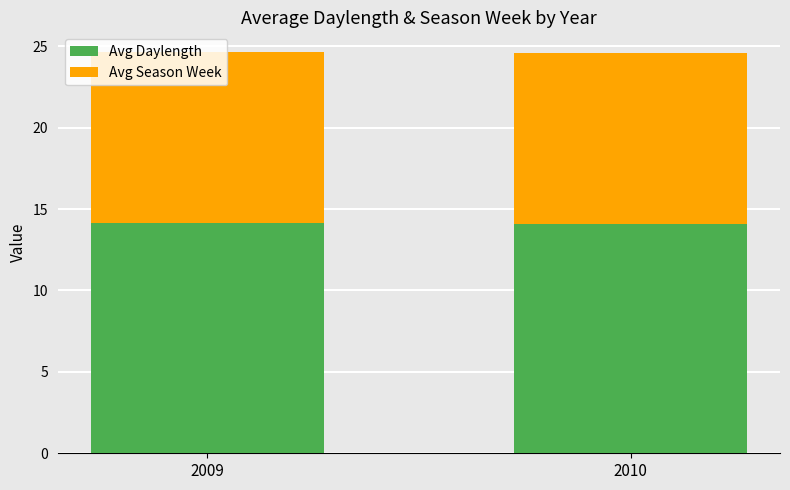

The value of Avg Daylength at 2010 is 7.7. True or false?

False